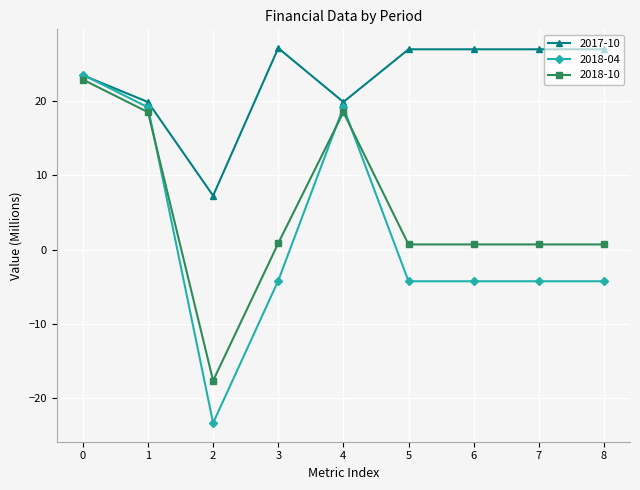

True or false: 2017-10 and 2018-10 cross at least once.

False